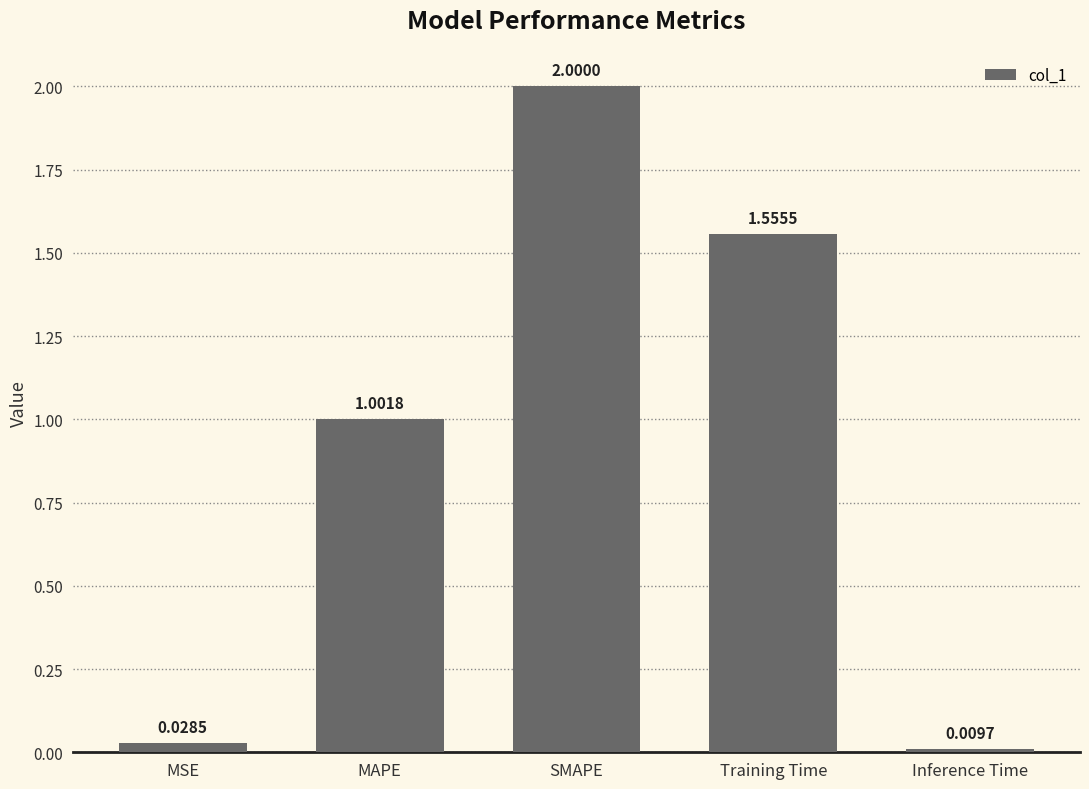

What is the maximum value shown in the chart?

2.0